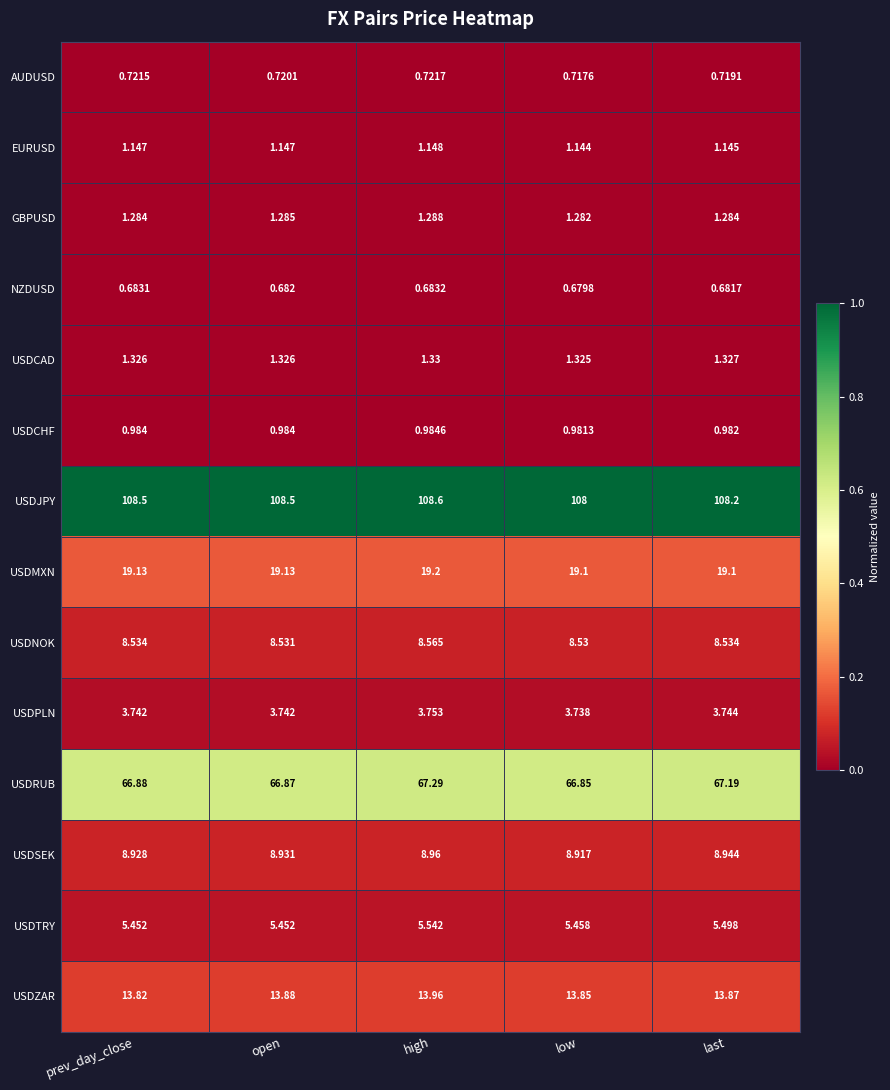

Which series has the widest spread of values?

USDJPY